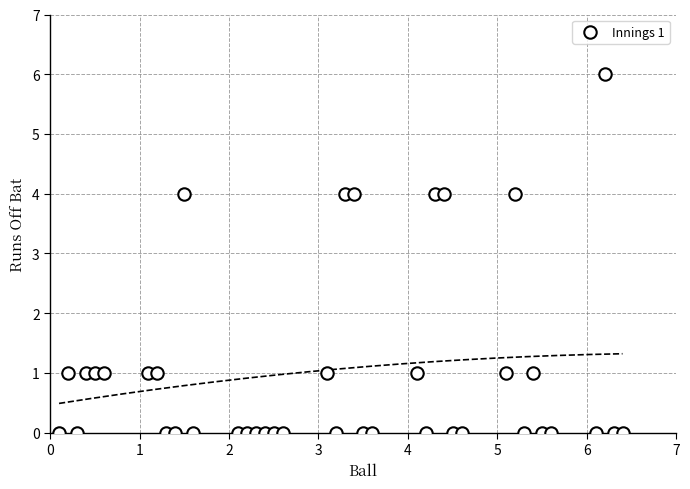

What is the range of Y values (max minus min)?

6